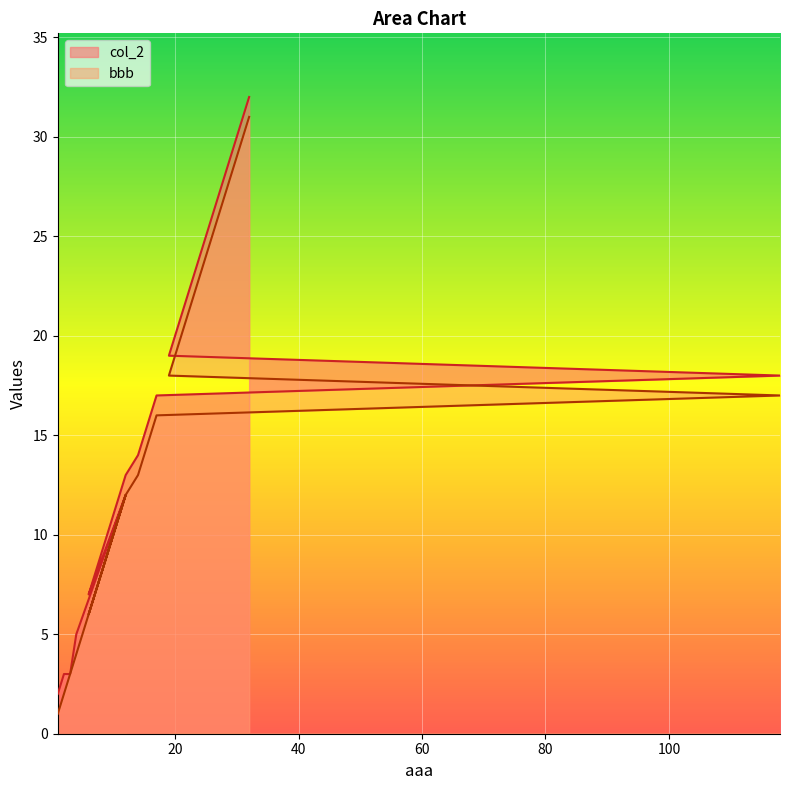

Reading right to left, transcribe all the data shown in this chart.

bbb: 31	30	29	28	27	26	25	24	23	22	21	20	19	18	17	16	15	14	13	12	11	10	9	8	7	6	12	4	3	2	1
col_2: 32	31	30	29	28	27	26	25	24	23	22	21	20	19	18	17	16	15	14	13	12	11	10	9	8	7	12	5	3	3	2